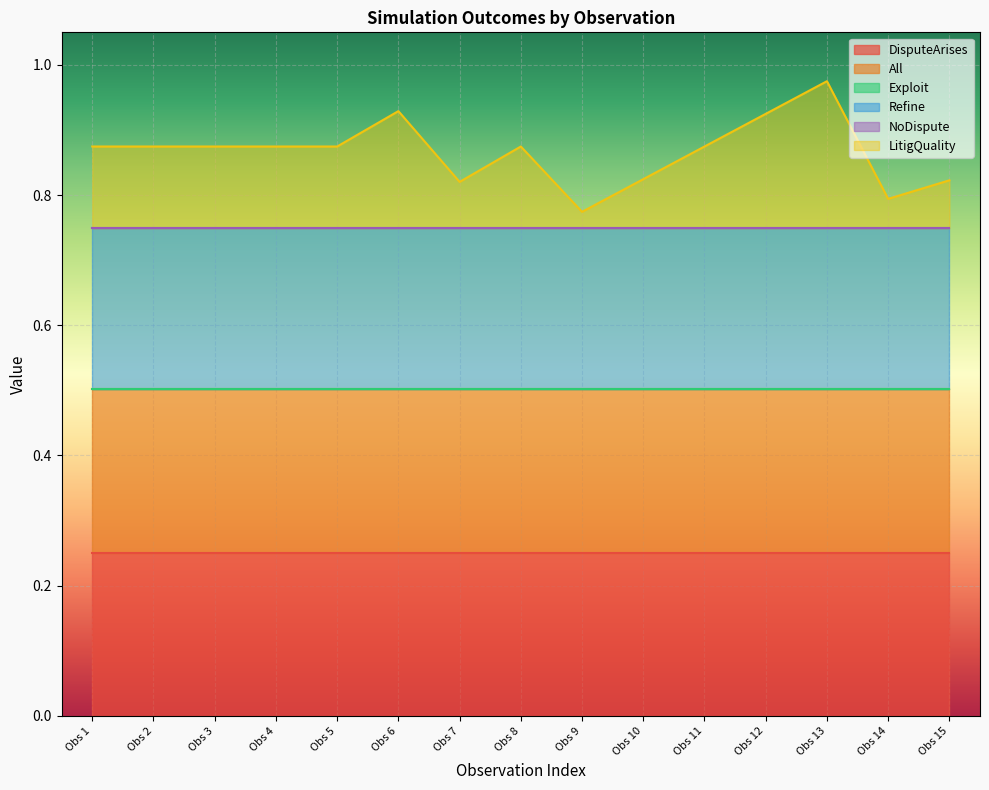

Between 44 and 44, which is larger?

44